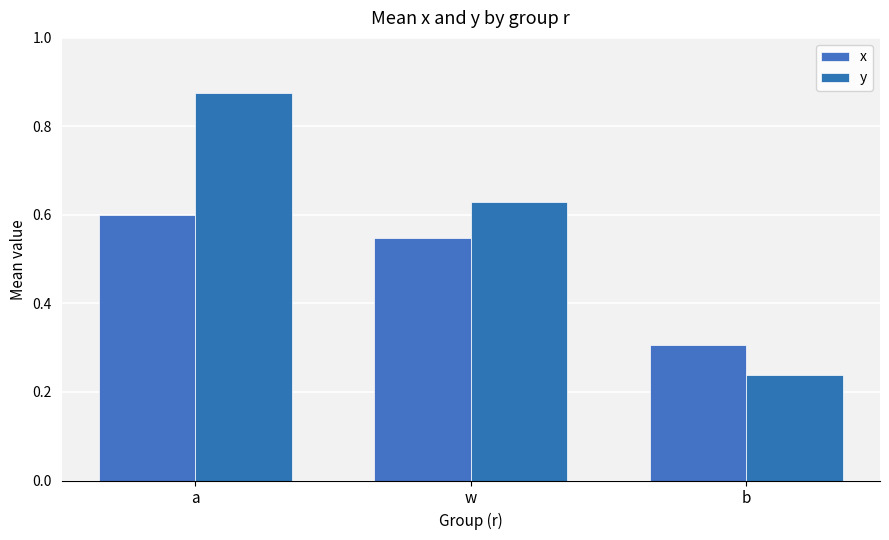

What are all the series names shown in the legend?

x, y